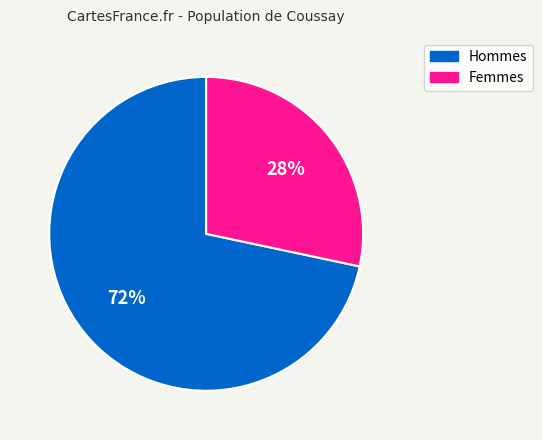

Is there any slice that represents more than half of the pie?

Yes